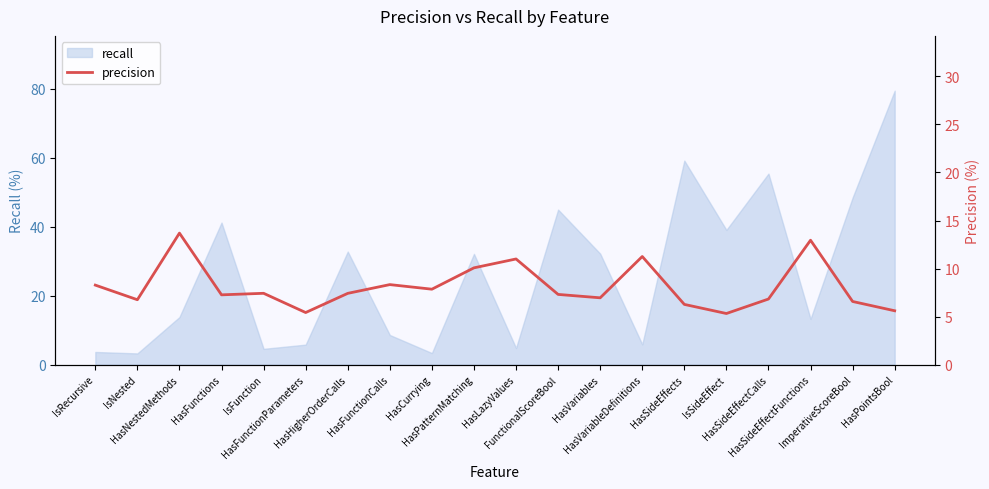

What is the difference between the maximum and second lowest values?

8.3